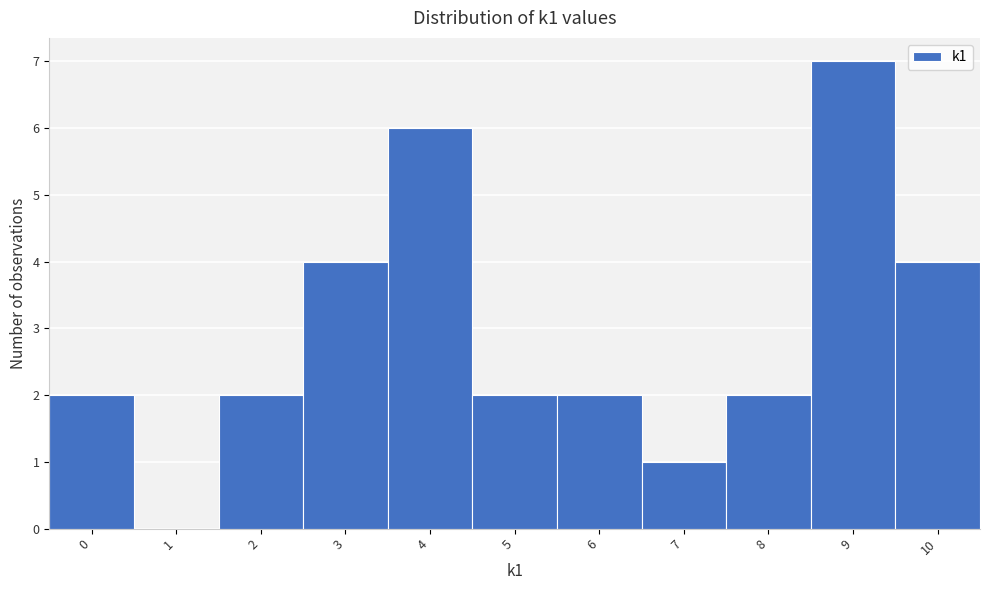

Which range on the x-axis has the tallest bar?

8.5 to 9.5